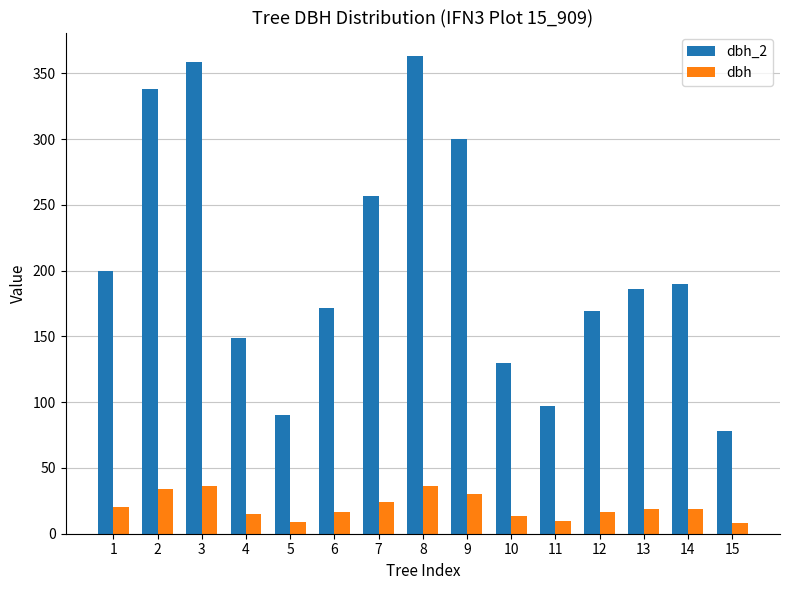

How many bars are there in each group?

2